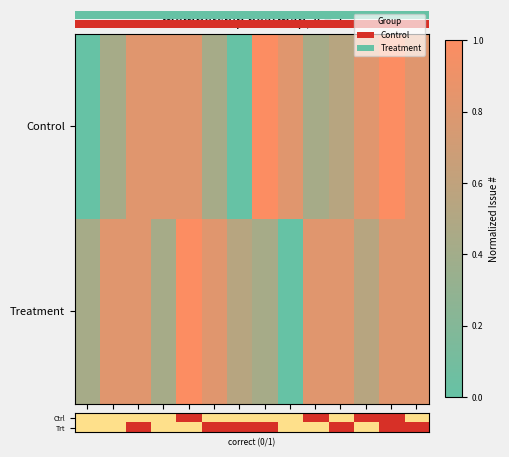

How many data points does each series have?

14